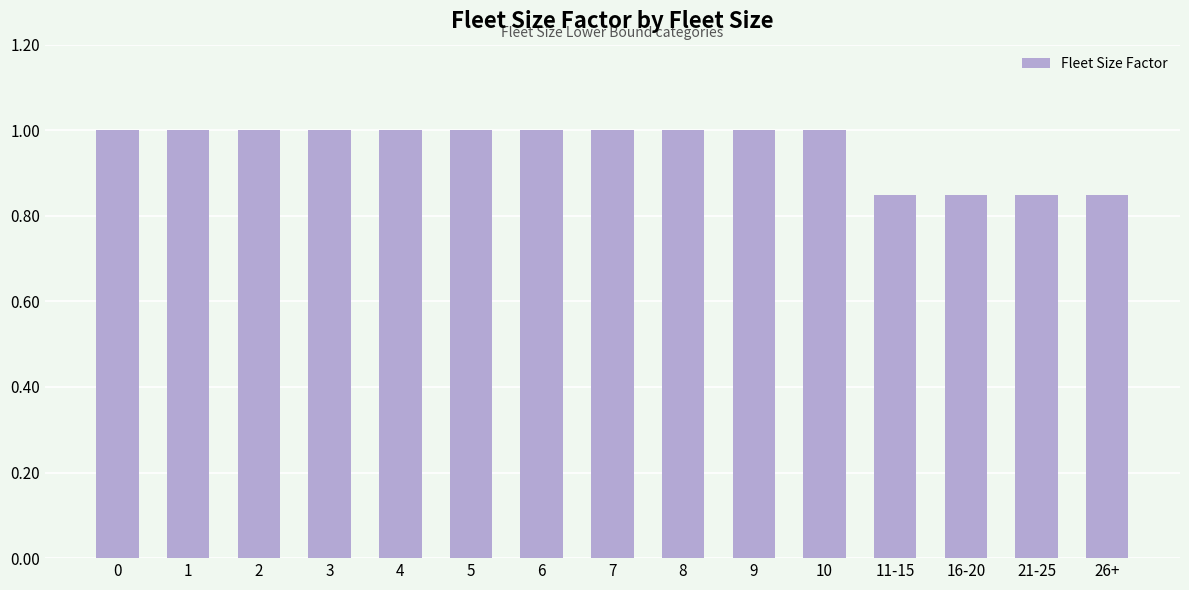

What is the difference between the maximum and second lowest values?

0.2